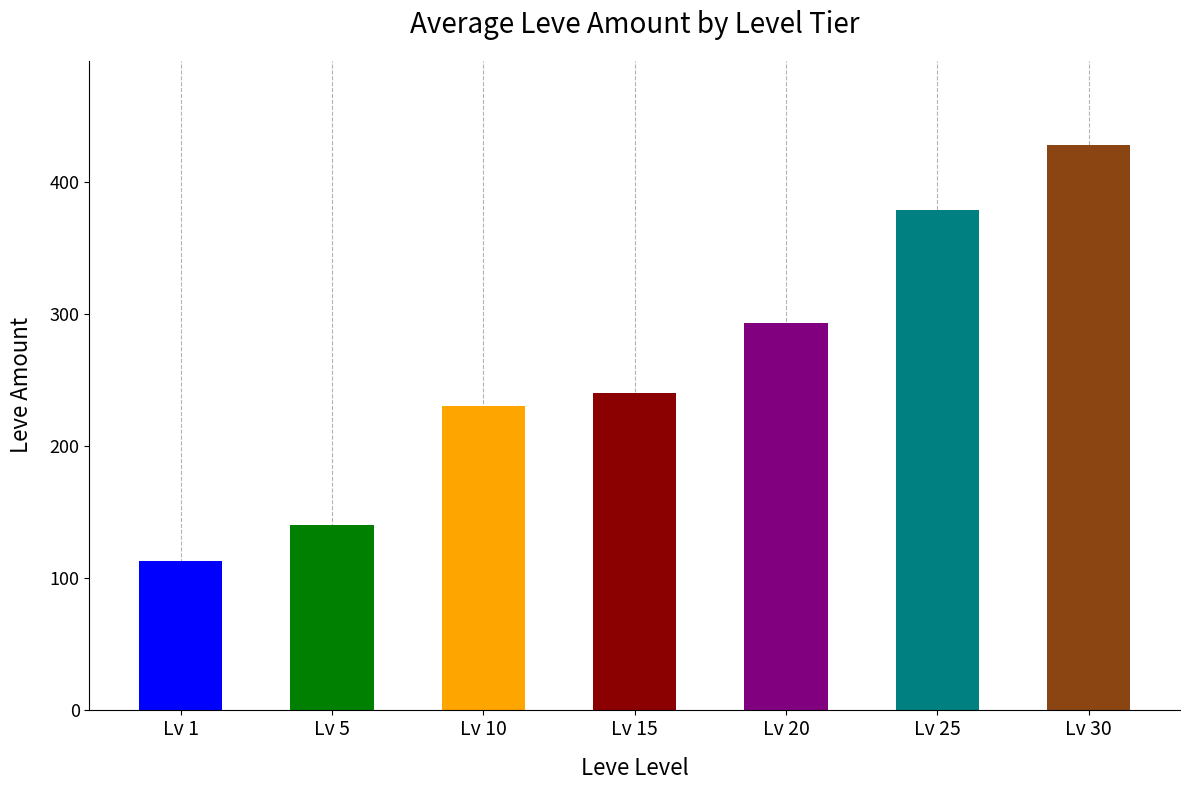

The chart shows a value of 293 at Lv 20. True or false?

True